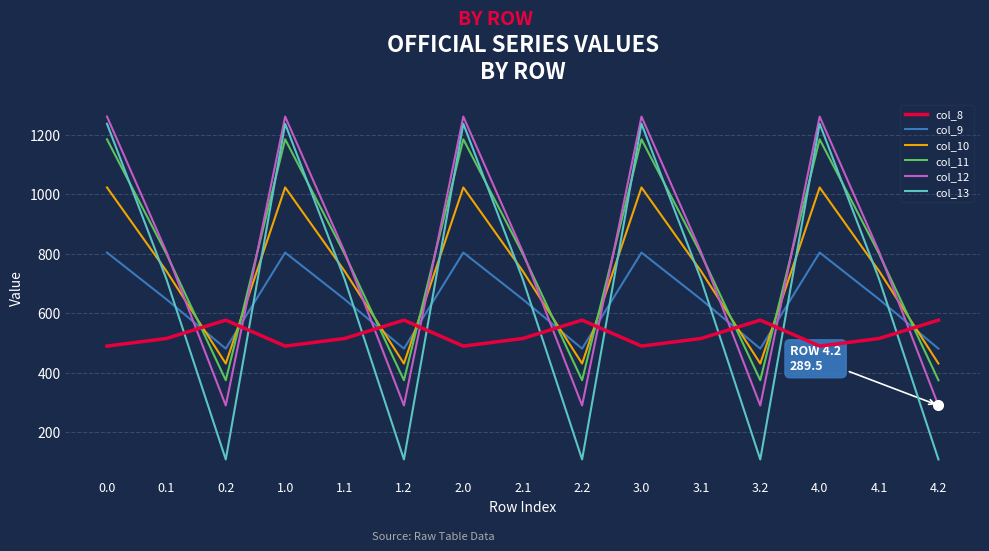

Count the number of data series in this chart.

6